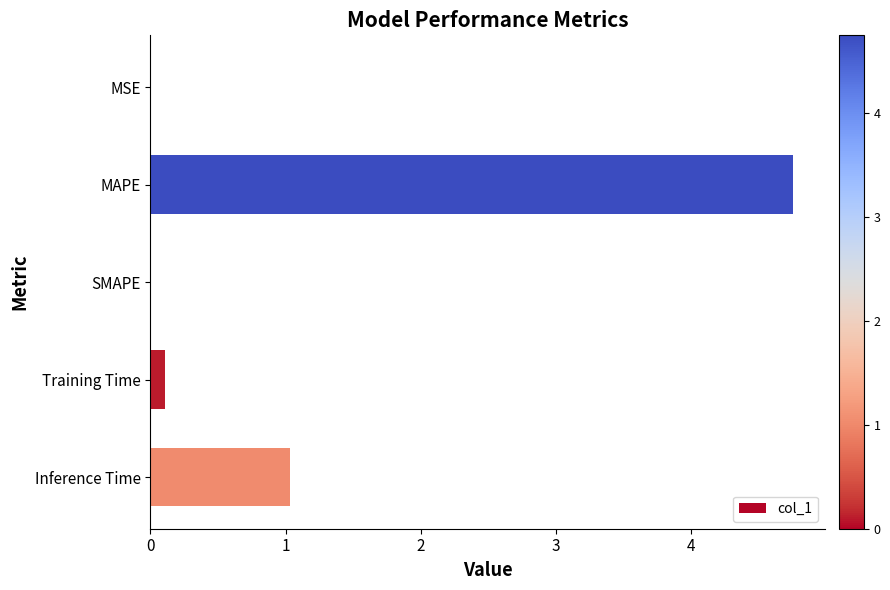

The value at MSE is 0.0. True or false?

True